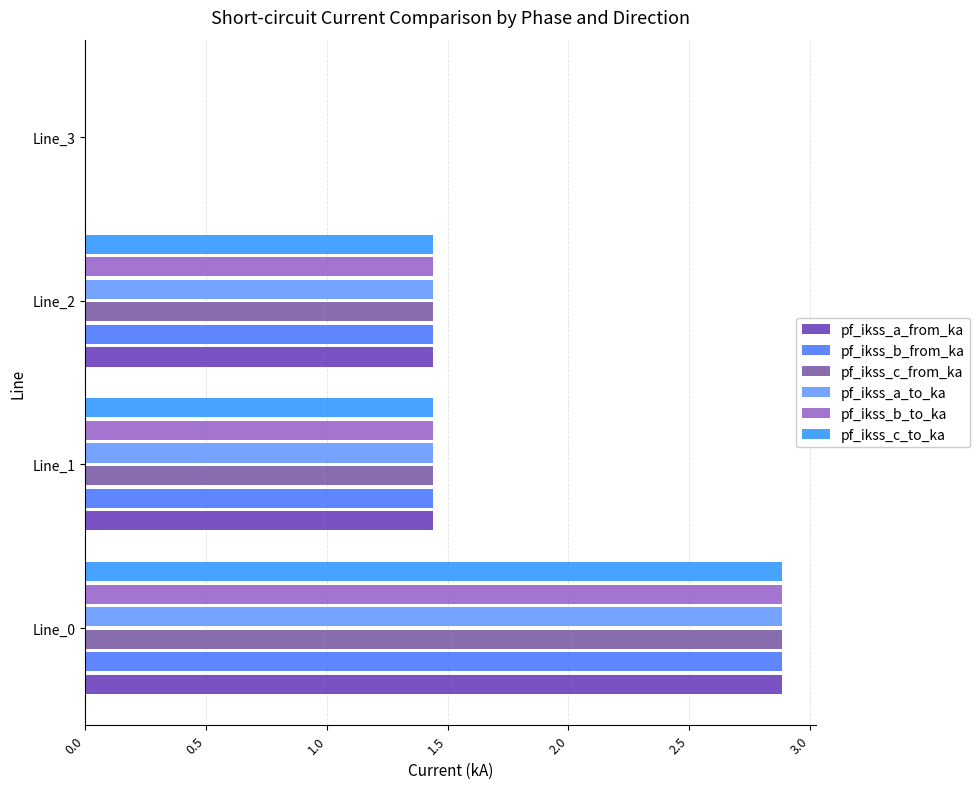

What is the sum of all pf_ikss_a_from_ka values?

5.8